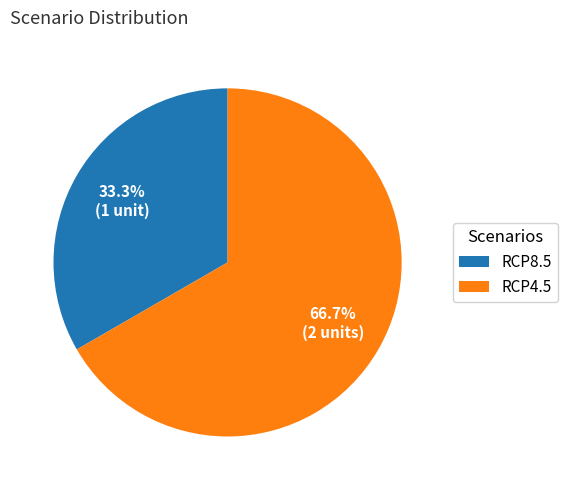

Between RCP4.5 and RCP8.5, which is larger?

RCP4.5